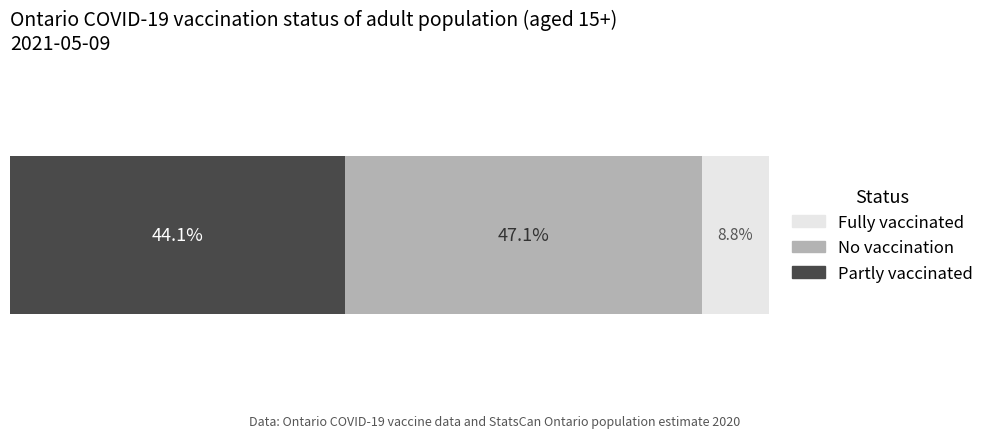

What are all the series names shown in the legend?

Fully vaccinated, No vaccination, Partly vaccinated